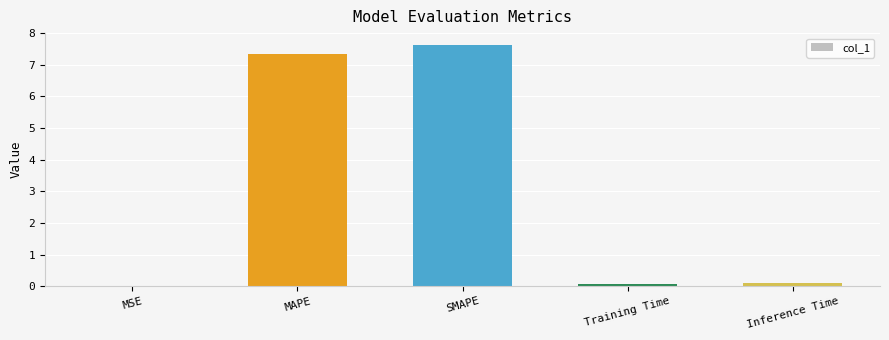

Read the value at SMAPE.

7.6